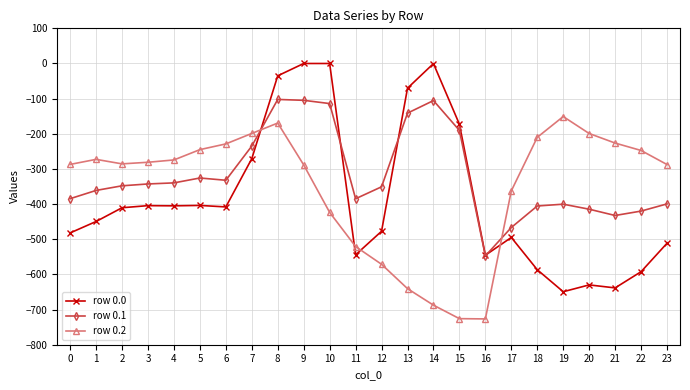

Which series changed the most between 16 and 19?

row 0.2